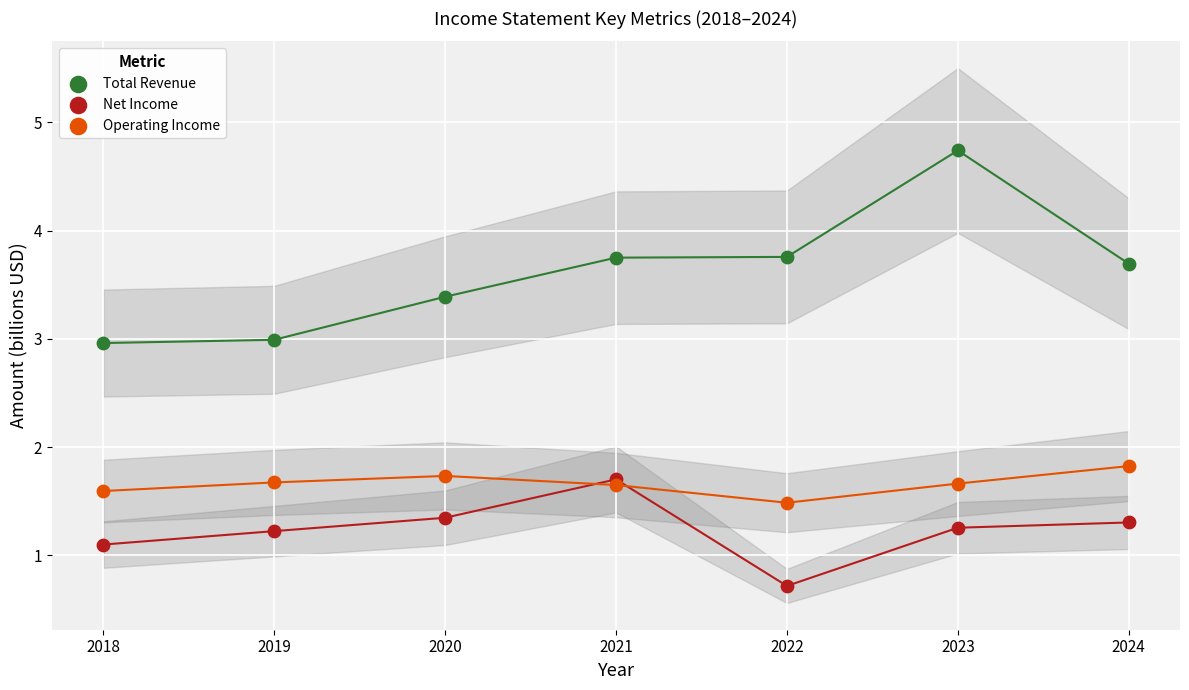

Which series contains the highest Y value?

Total Revenue